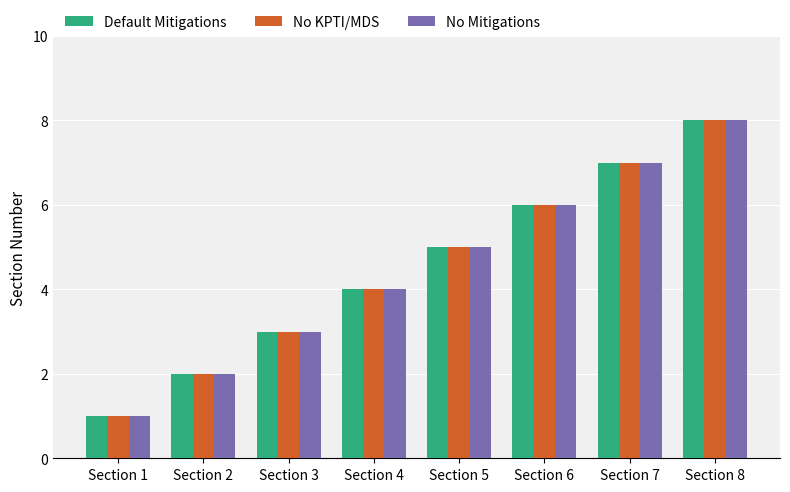

What value does the No Mitigations series have at Section 7?

7